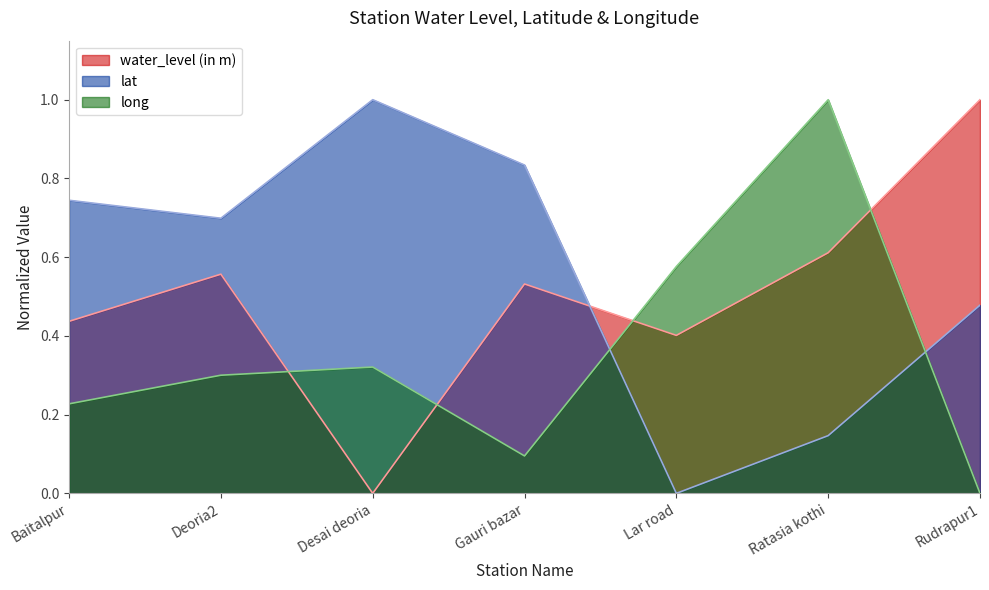

At which label does water_level (in m) reach its minimum?

Desai deoria